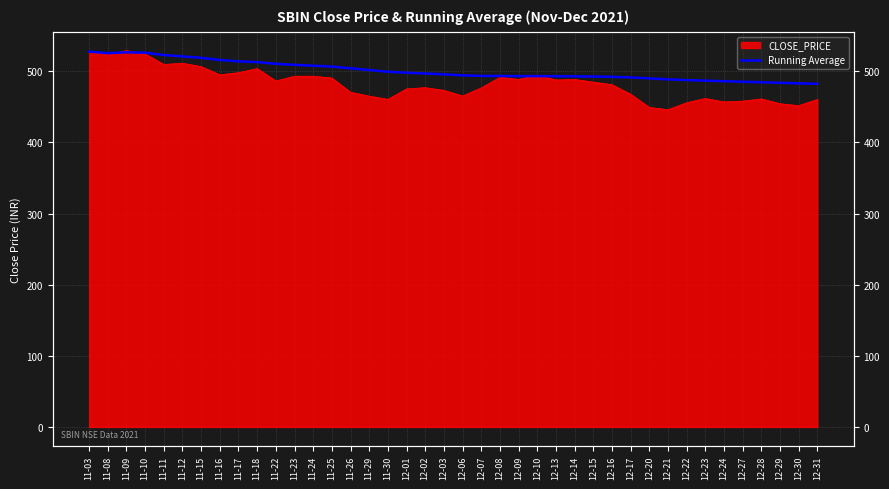

Where is the first local maximum?

11-09